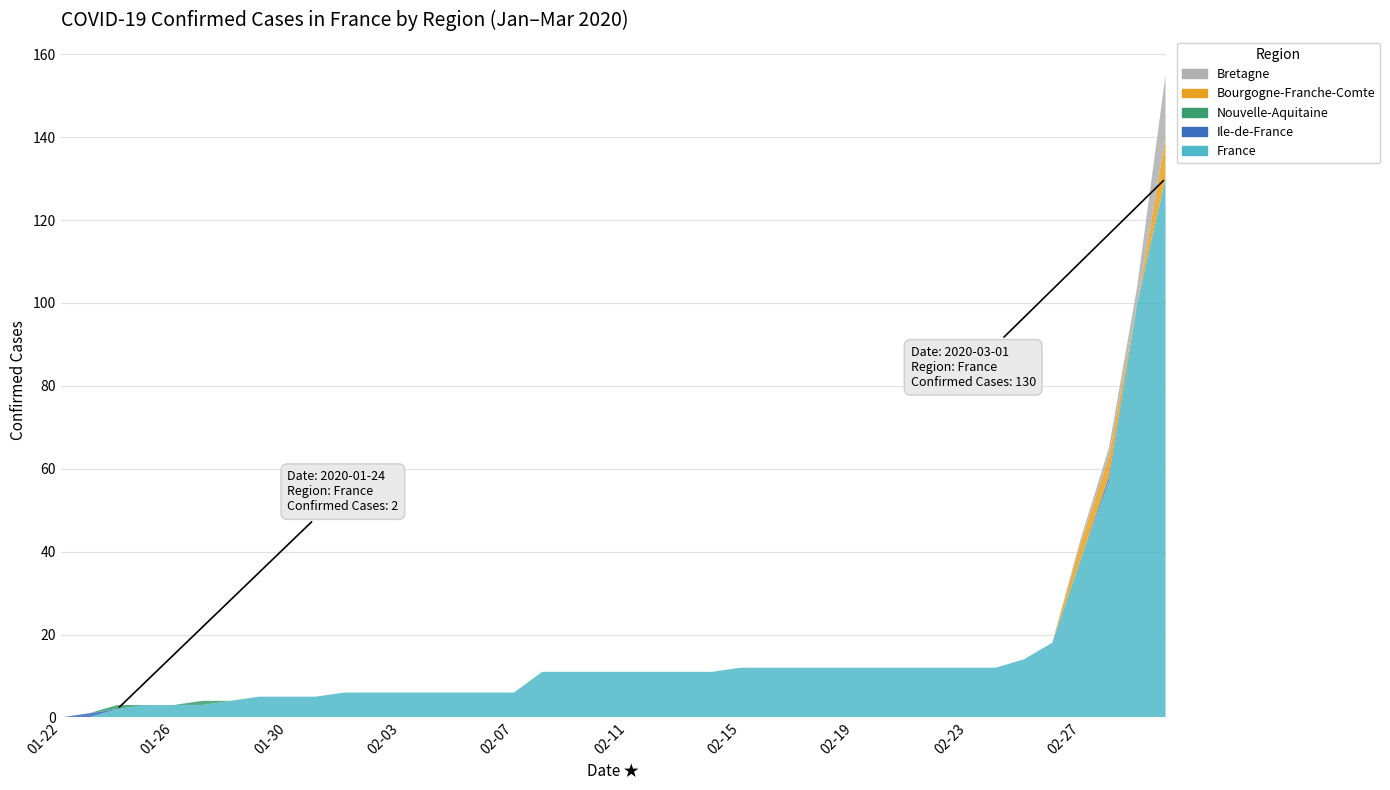

Reading left to right, transcribe all the data shown in this chart.

France: 0	0	2	3	3	3	4	5	5	5	6	6	6	6	6	6	6	11	11	11	11	11	11	11	12	12	12	12	12	12	12	12	12	12	14	18	38	57	100	130
Ile-de-France: 0	1	0	0	0	0	0	0	0	0	0	0	0	0	0	0	0	0	0	0	0	0	0	0	0	0	0	0	0	0	0	0	0	0	0	0	0	1	0	0
Nouvelle-Aquitaine: 0	0	1	0	0	1	0	0	0	0	0	0	0	0	0	0	0	0	0	0	0	0	0	0	0	0	0	0	0	0	0	0	0	0	0	0	0	0	0	0
Bourgogne-Franche-Comte: 0	0	0	0	0	0	0	0	0	0	0	0	0	0	0	0	0	0	0	0	0	0	0	0	0	0	0	0	0	0	0	0	0	0	0	0	4	5	0	10
Bretagne: 0	0	0	0	0	0	0	0	0	0	0	0	0	0	0	0	0	0	0	0	0	0	0	0	0	0	0	0	0	0	0	0	0	0	0	0	1	2	4	15